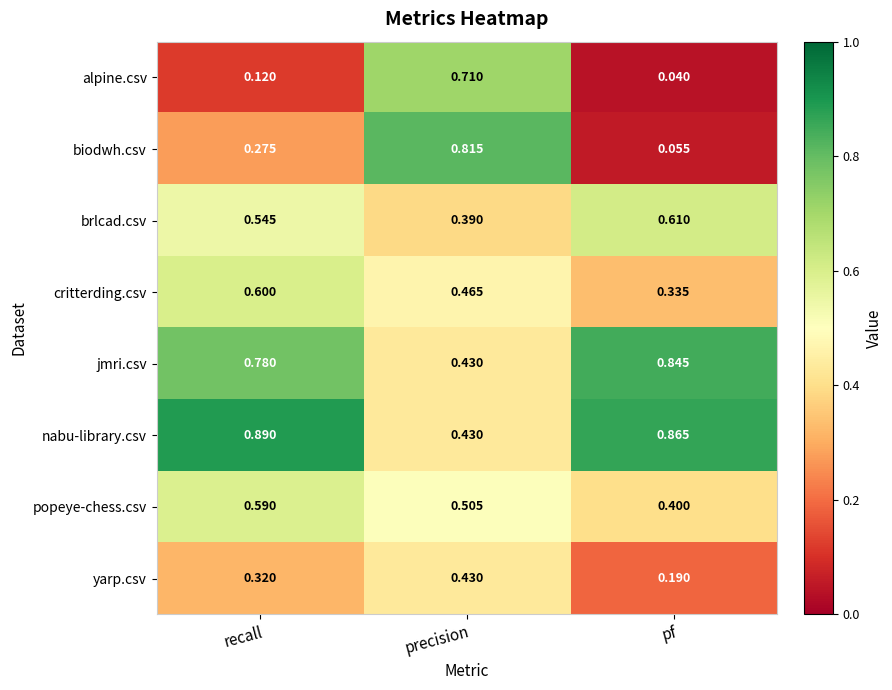

Where is critterding.csv nearest to the value 0?

pf